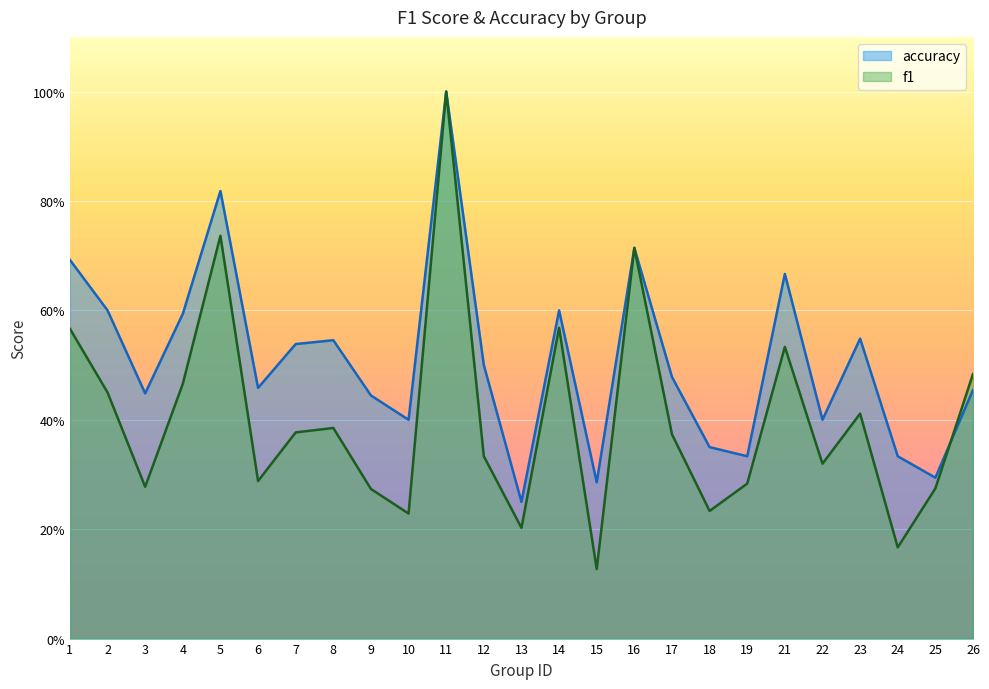

What is the maximum value shown in the chart?

1.0